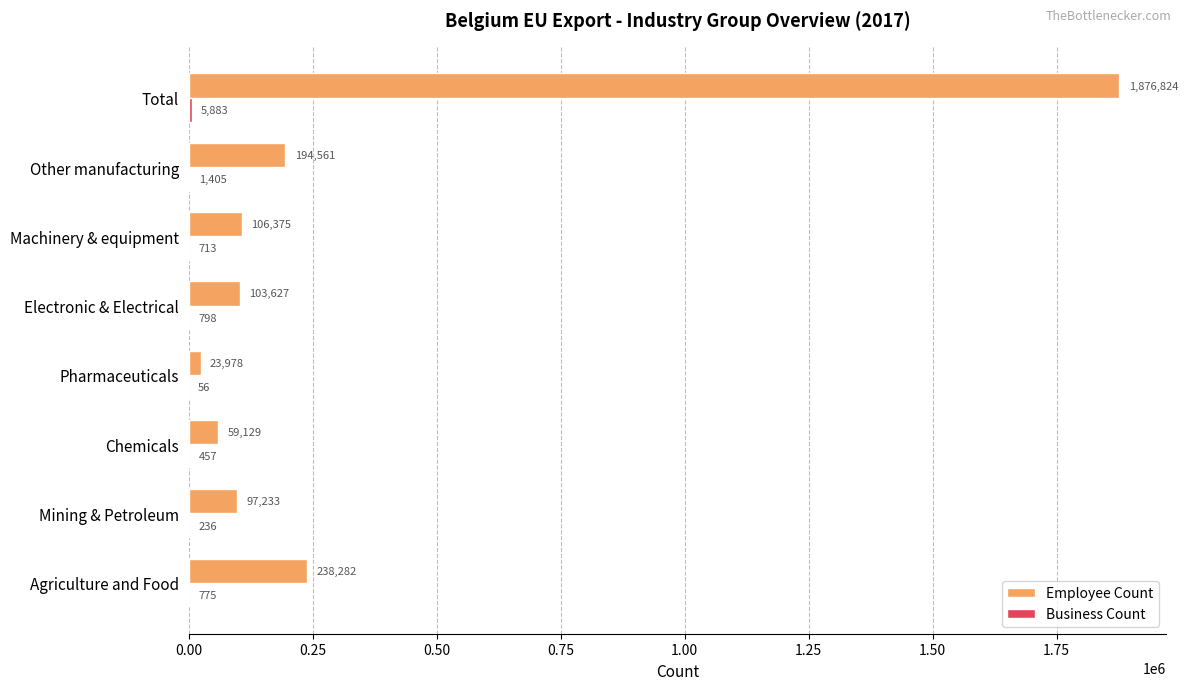

Which series has the largest total across all categories?

Employee Count